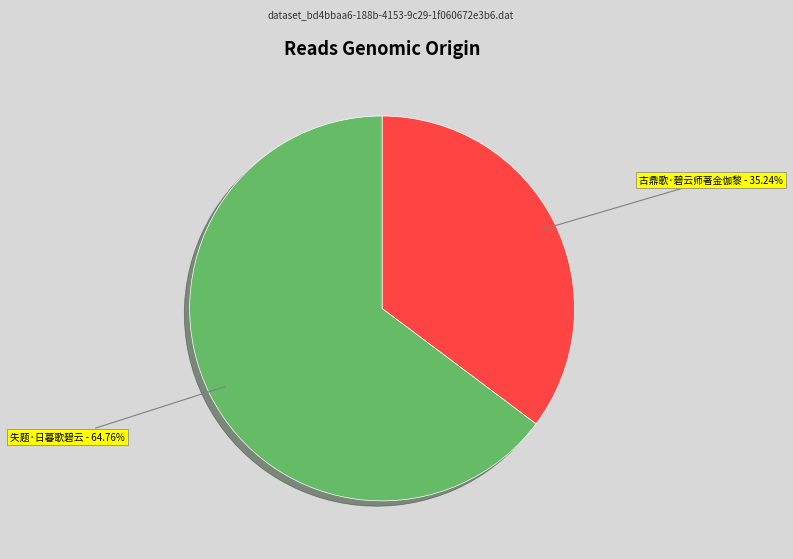

What is the total percentage of 古鼎歌·碧云师著金伽黎 and 失题·日暮歌碧云?

100.0%